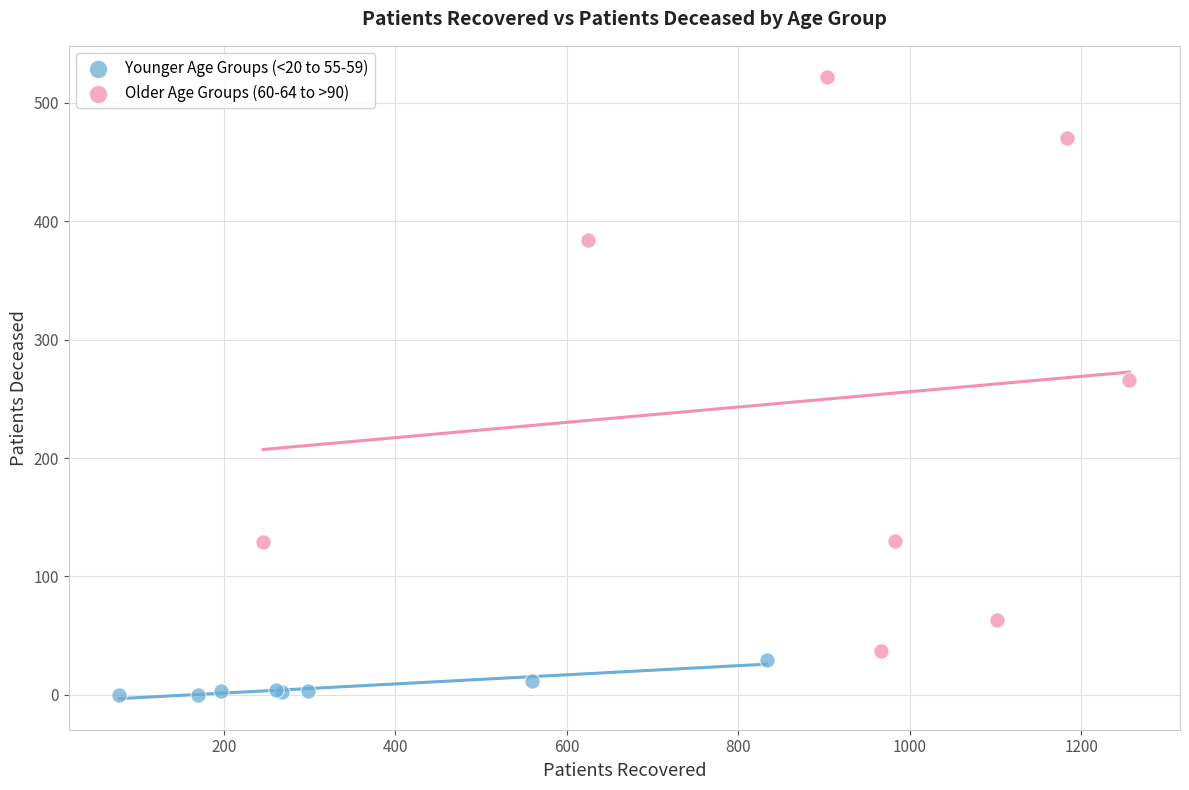

Which series contains the lowest Y value?

Younger Age Groups (<20 to 55-59)